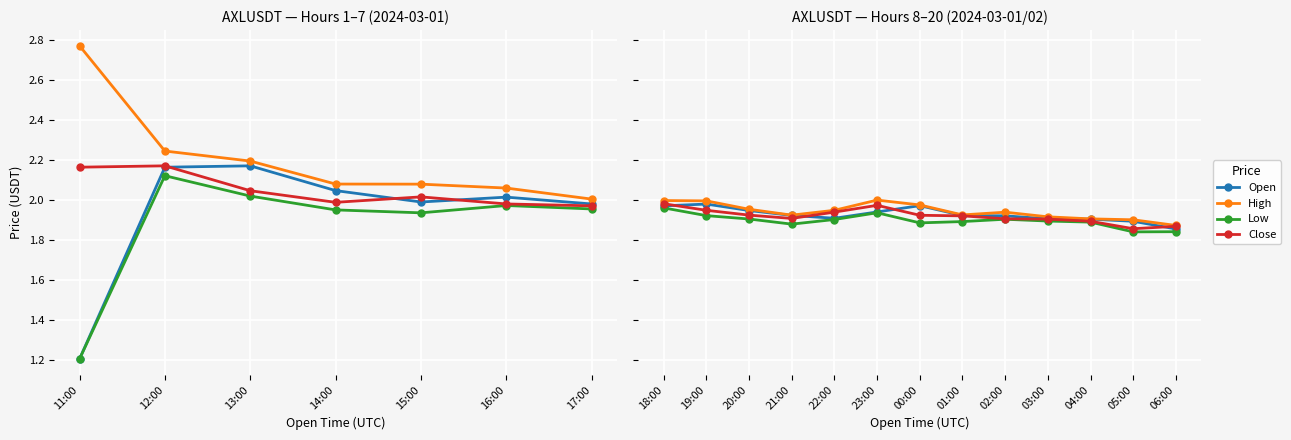

True or false: Low and High intersect in this chart.

False